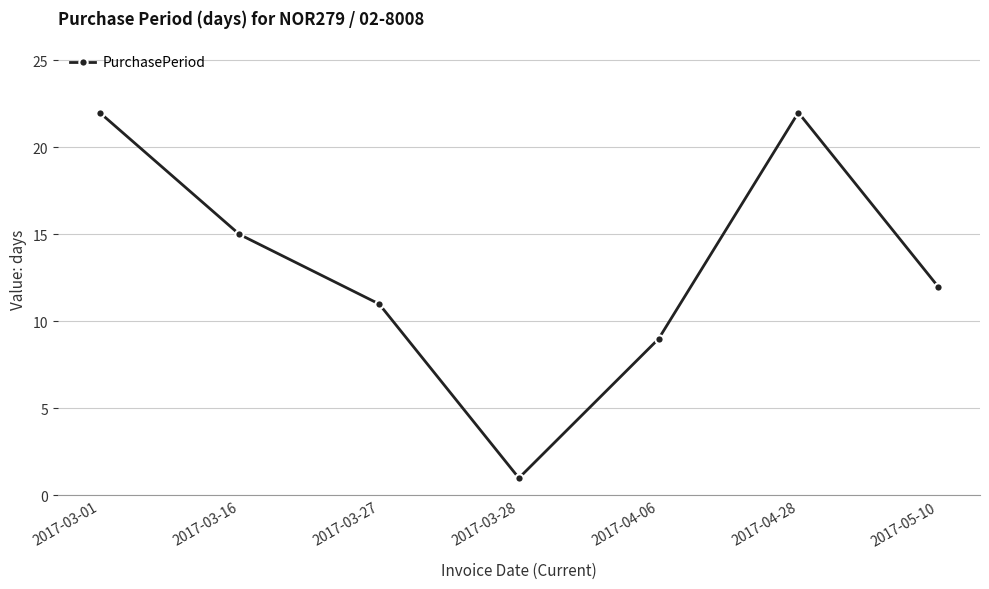

What is the change in value from 2017-03-27 to 2017-03-28?

-10